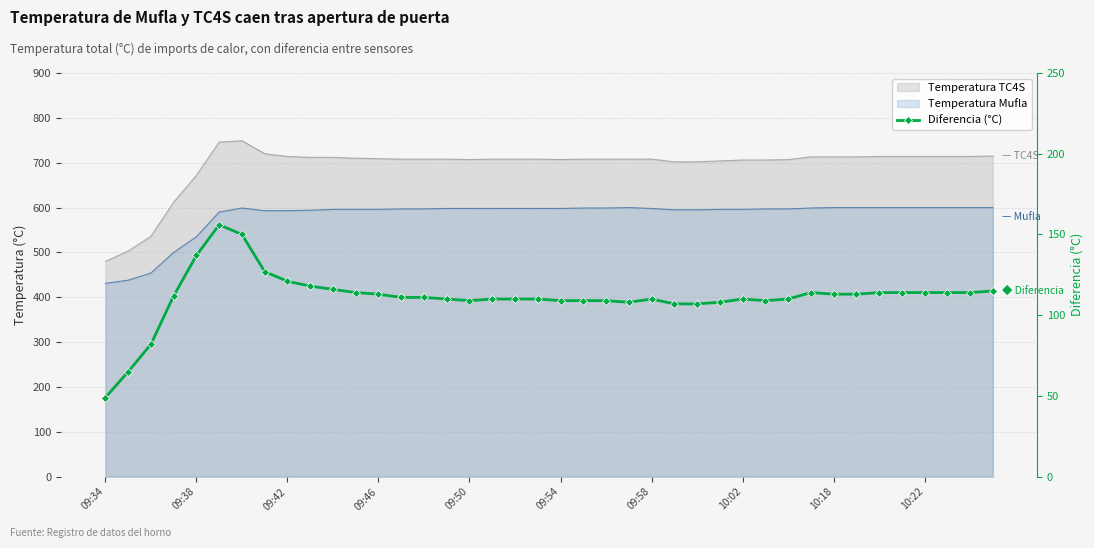

What is the value of the 29th point from the left?

110